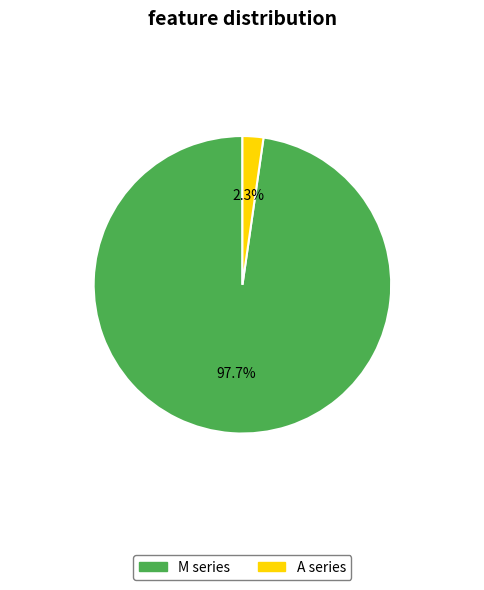

How many slices are in this pie chart?

2